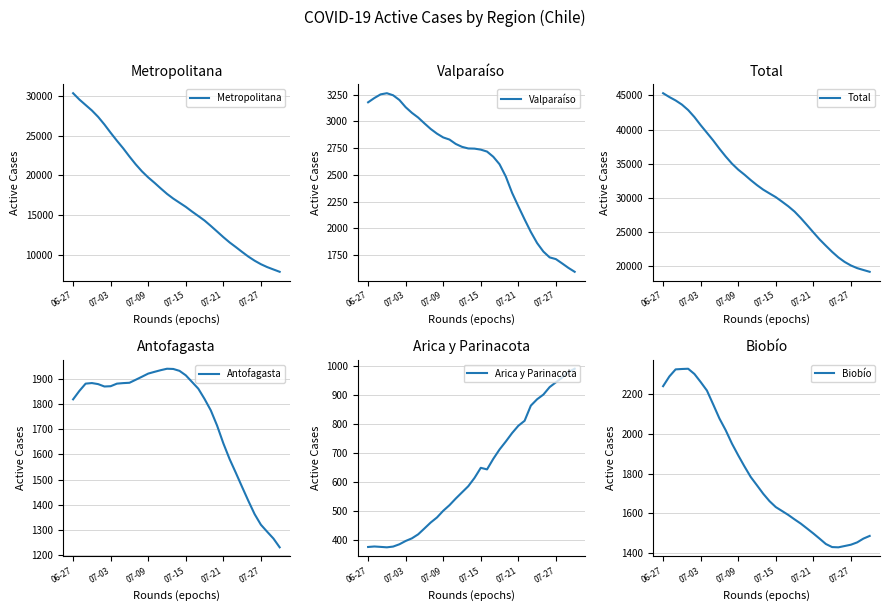

List the series in order of their peak value, lowest first.

Arica y Parinacota, Antofagasta, Biobío, Valparaíso, Metropolitana, Total